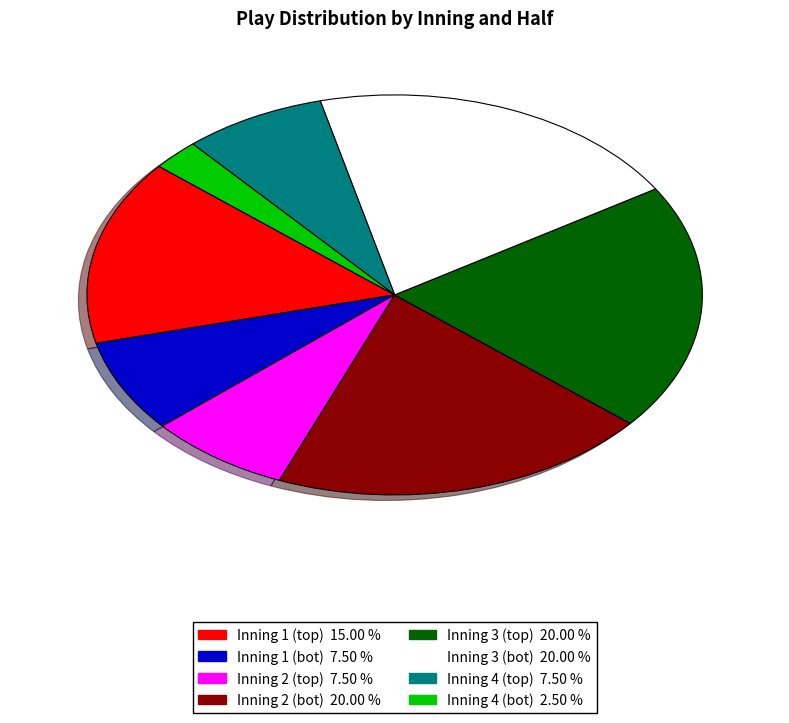

Is there a majority slice in this chart?

No